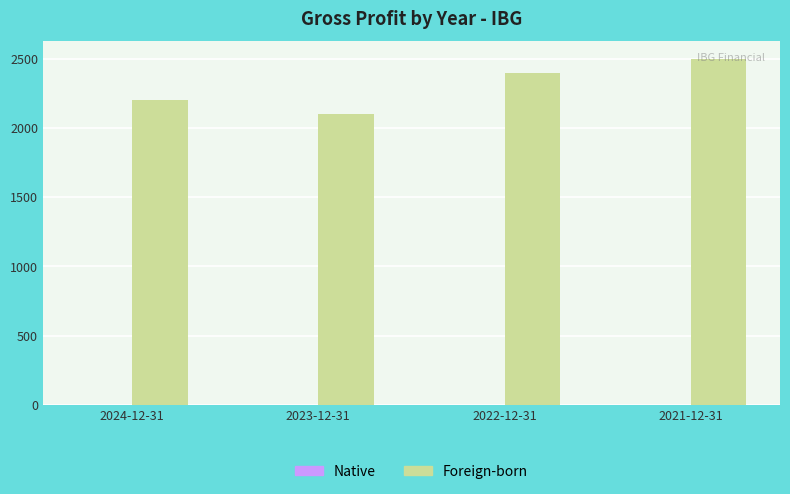

What position from the right is 2021-12-31?

1